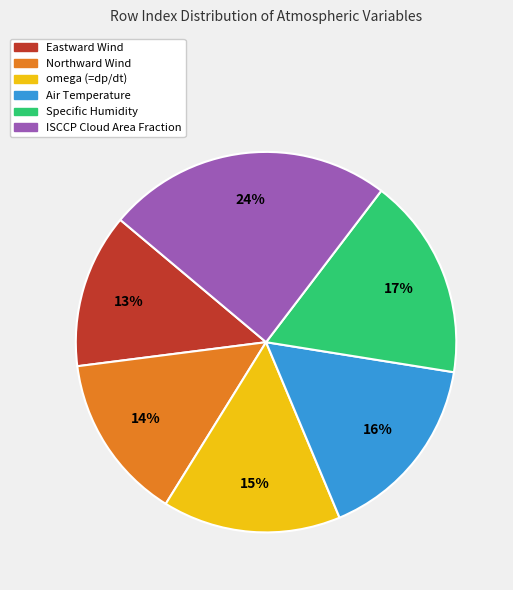

Combined, do Northward Wind and omega (=dp/dt) account for over 50%?

No